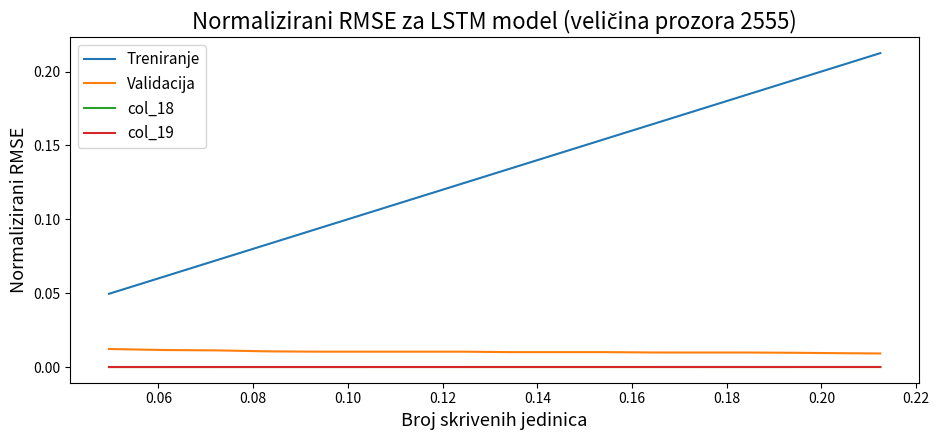

How many lines are shown in the chart?

4